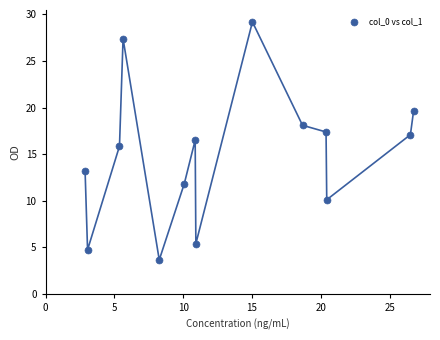

How many data points are displayed?

14